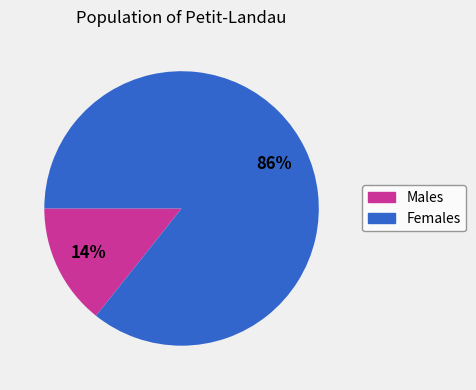

Which slice represents more than half of the pie?

Females